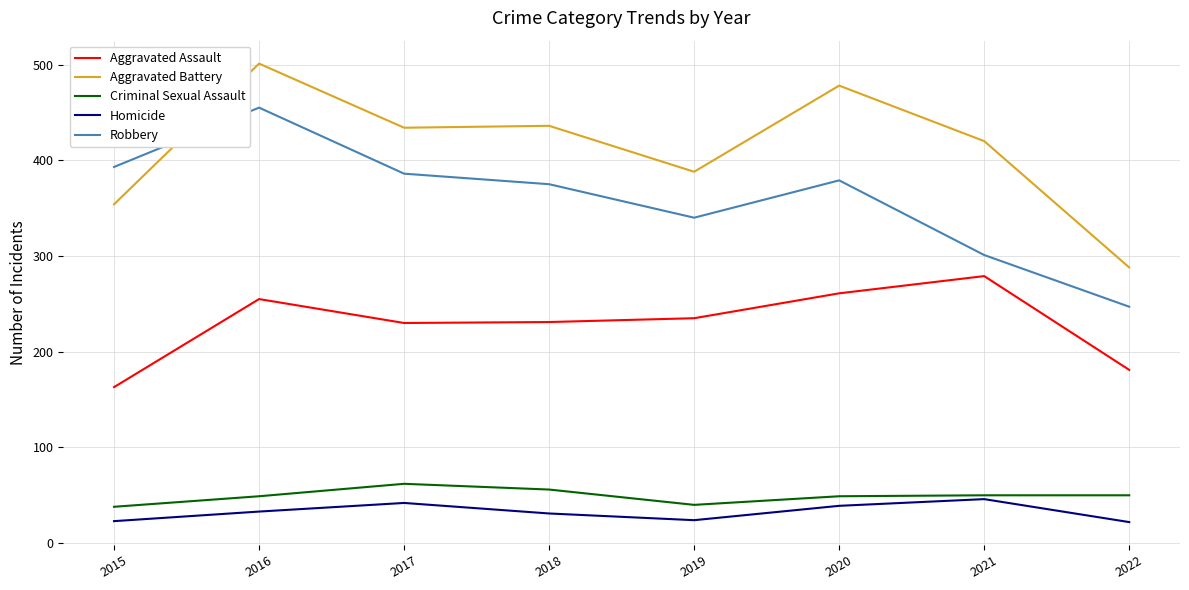

The value of Robbery at 2017 is 386. True or false?

True